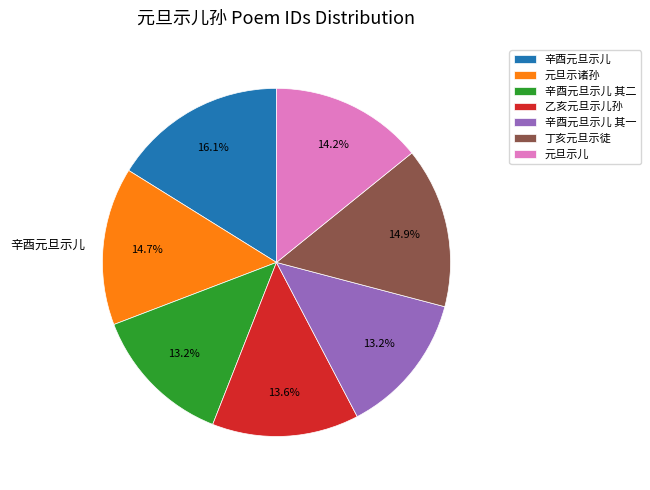

How many segments does this pie chart have?

7